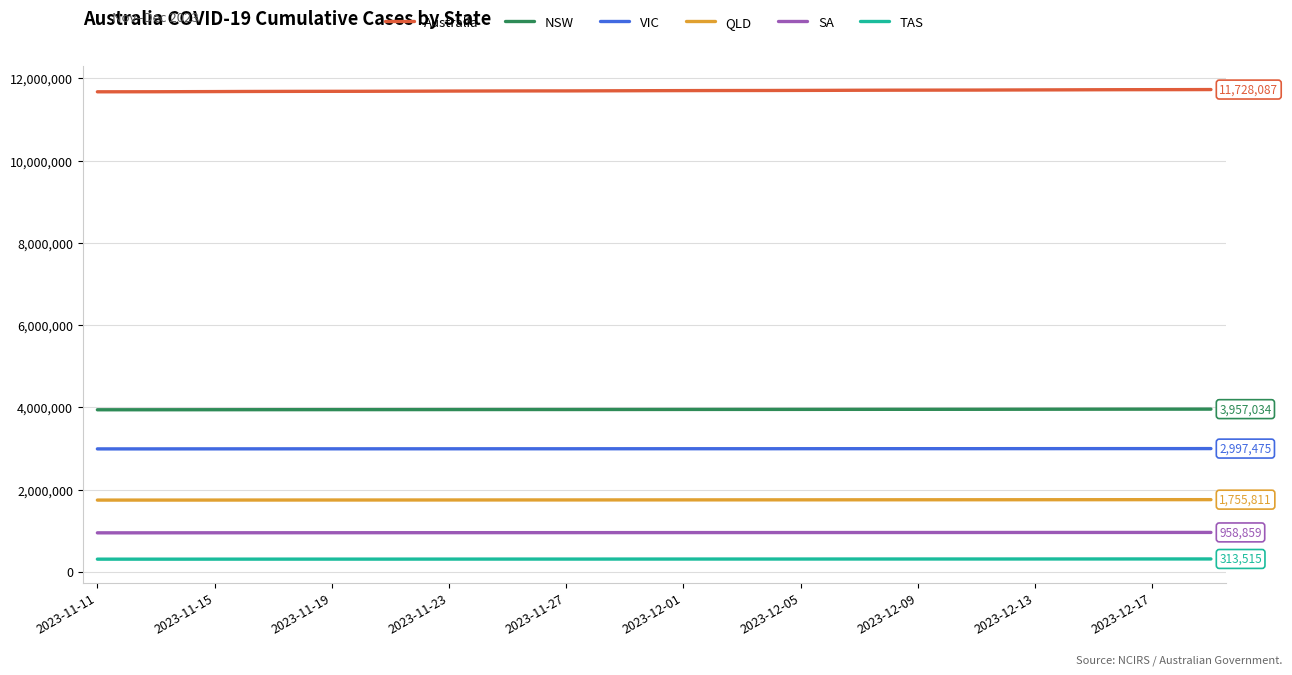

List the series in order of their peak value, lowest first.

TAS, SA, QLD, VIC, NSW, Australia